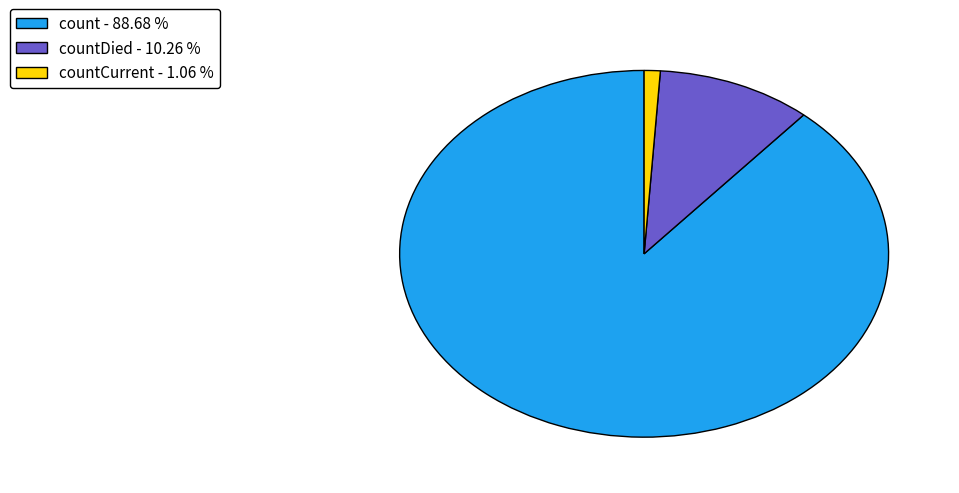

Rank the categories by value from highest to lowest.

count - 88.68 %, countDied - 10.26 %, countCurrent - 1.06 %